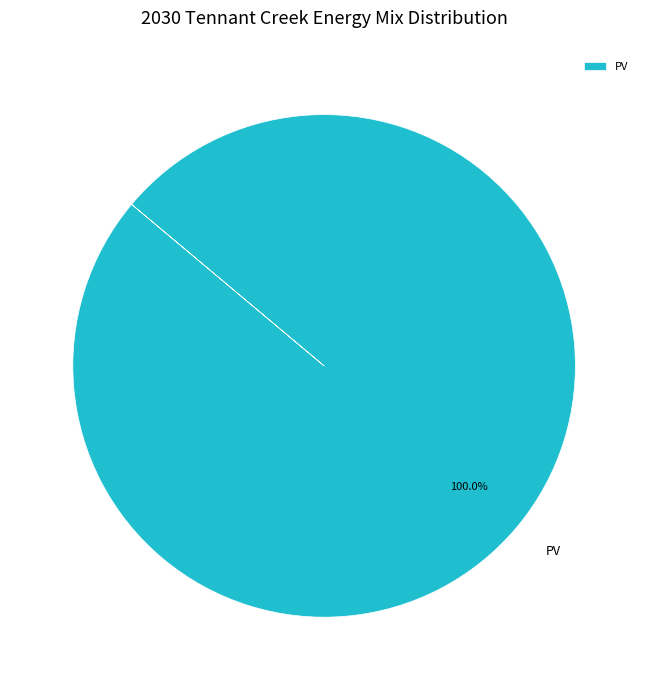

Rank the categories by value from highest to lowest.

PV